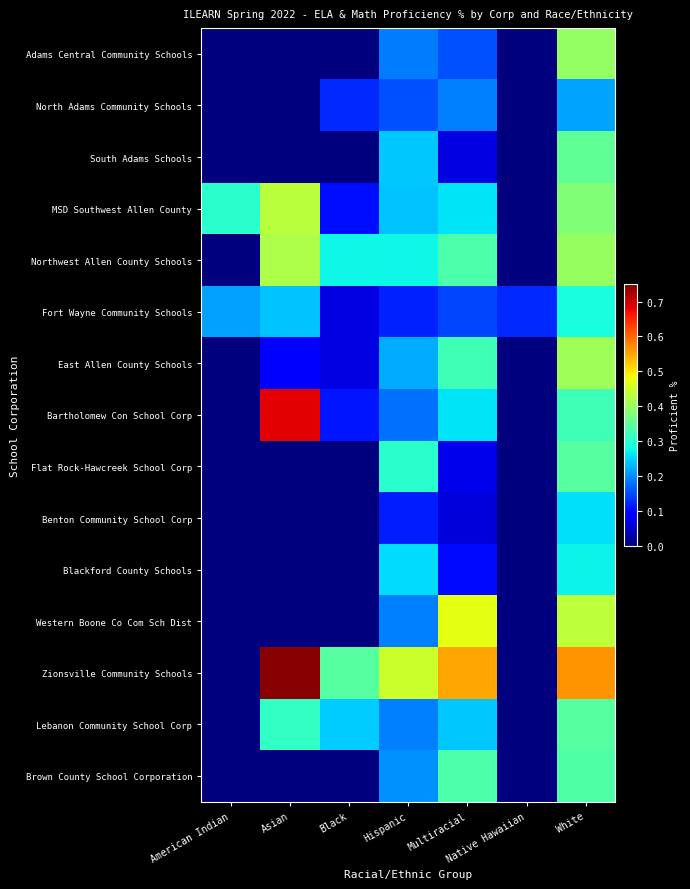

Rank the series by their maximum value, from lowest to highest.

North Adams Community Schools, Benton Community School Corp, Blackford County Schools, Fort Wayne Community Schools, Brown County School Corporation, Flat Rock-Hawcreek School Corp, Lebanon Community School Corp, South Adams Schools, Adams Central Community Schools, East Allen County Schools, Northwest Allen County Schools, MSD Southwest Allen County, Western Boone Co Com Sch Dist, Bartholomew Con School Corp, Zionsville Community Schools